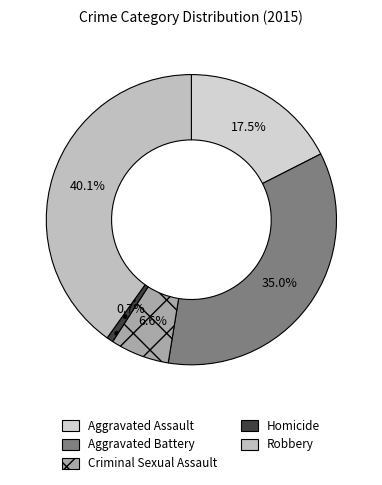

Which has a higher value, Criminal Sexual Assault or Aggravated Battery?

Aggravated Battery